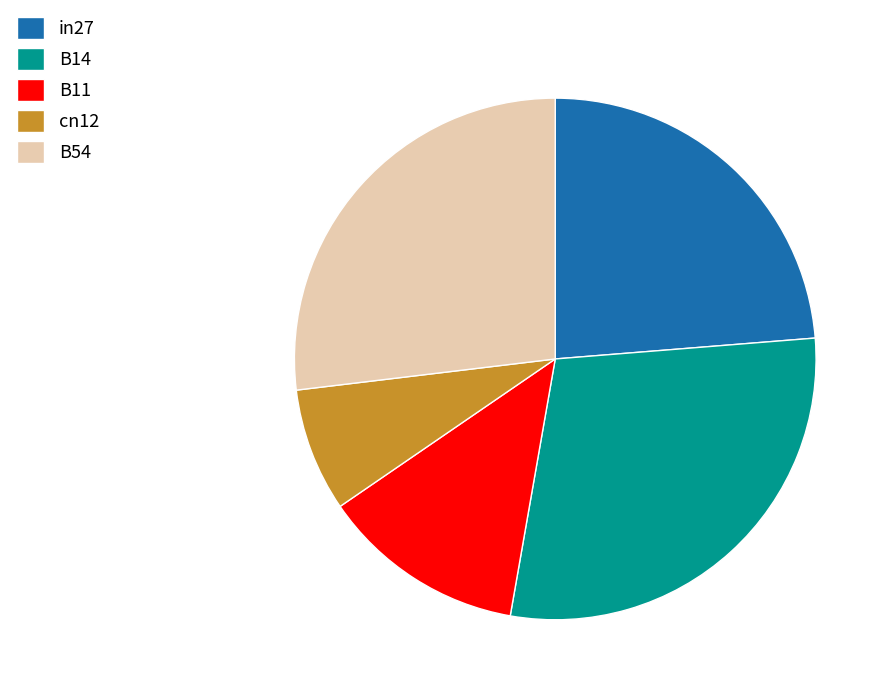

Does B11 represent more than half of the total?

No